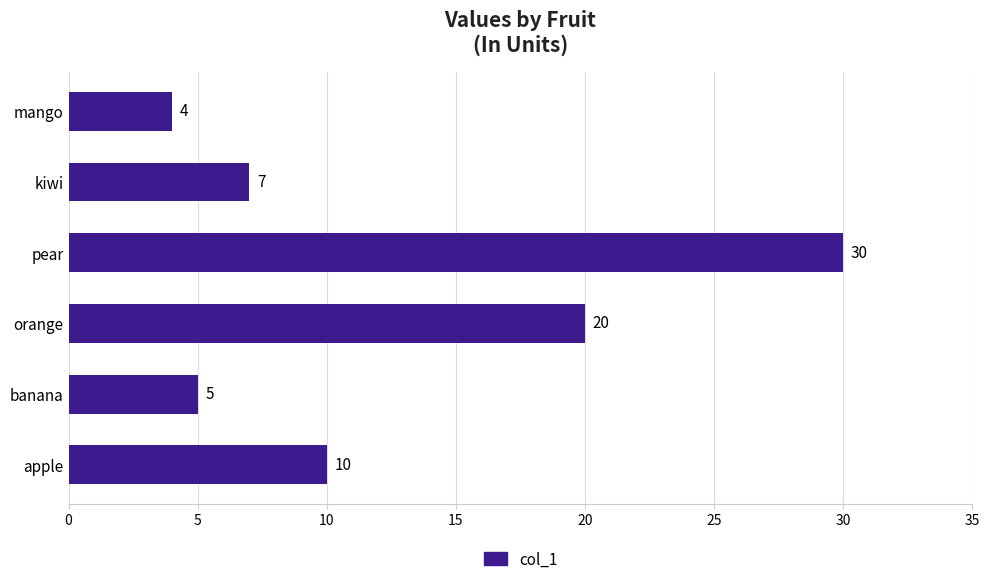

How many data points are less than 10?

3